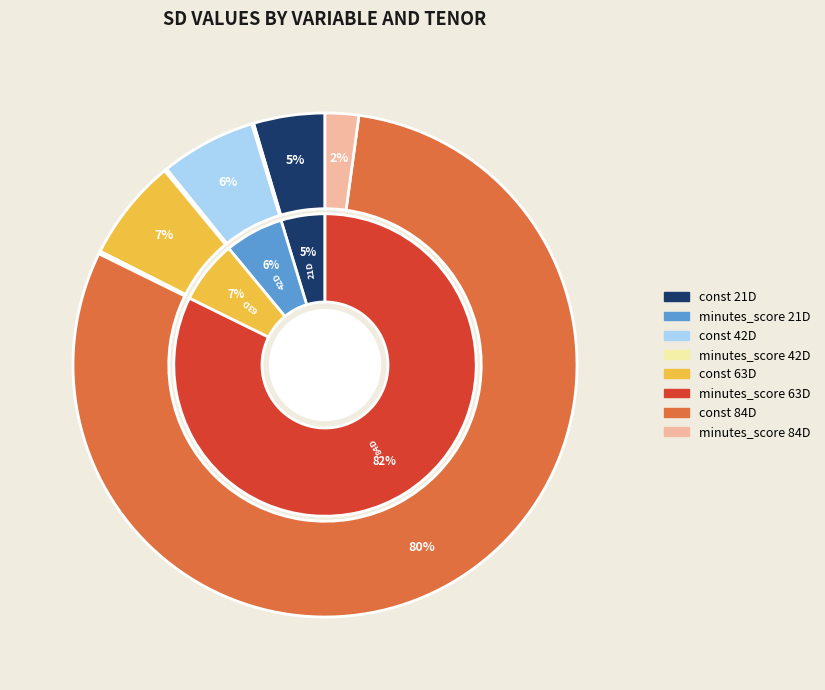

Count the number of slices in the pie.

8